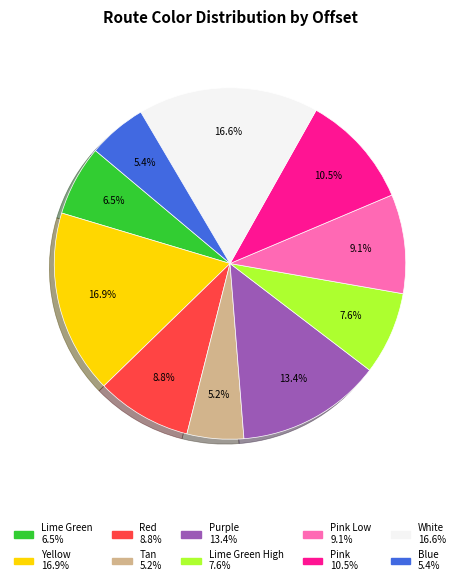

Is there any slice that represents more than half of the pie?

No